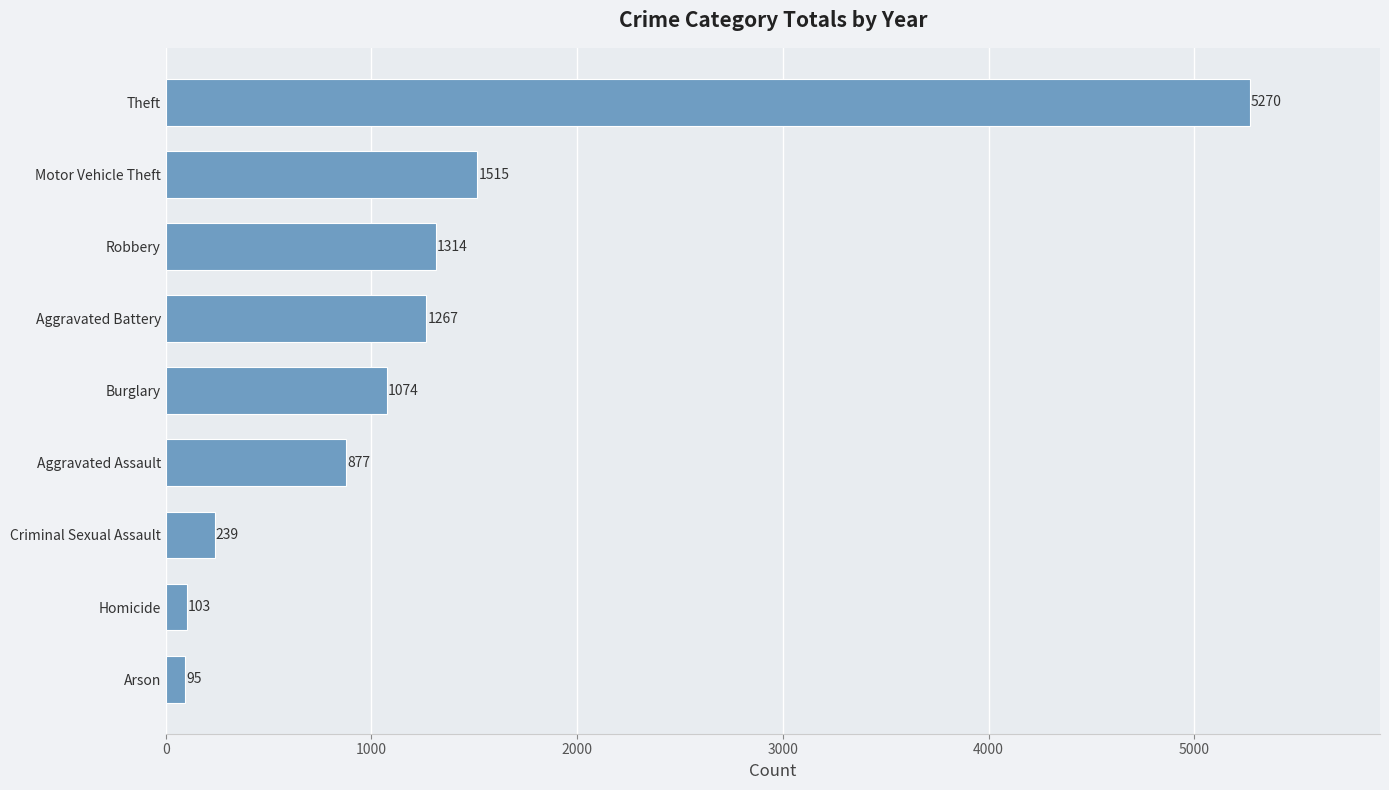

Read the value at Aggravated Battery.

1267